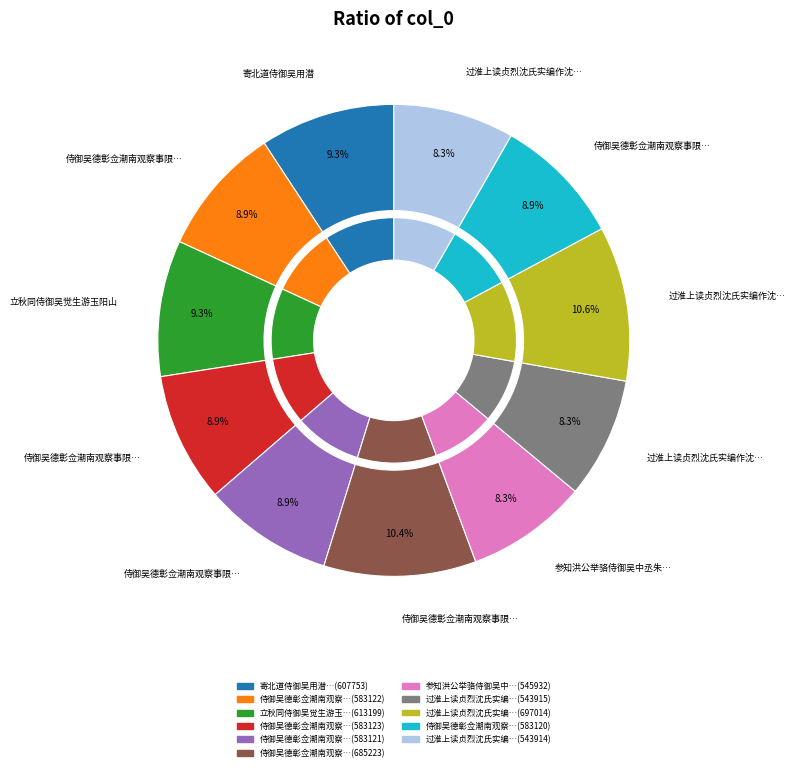

True or false: 侍御吴德彰佥潮南观察事限韵赋诗送之 其四 accounts for 1% of the total.

False